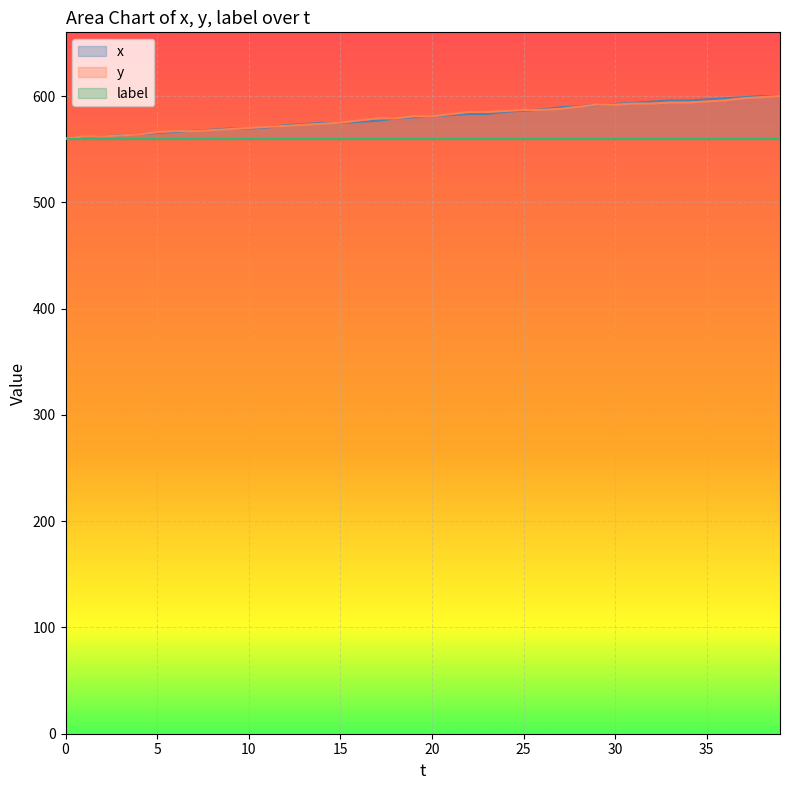

True or false: x has a value of 586.3 at 25.

True